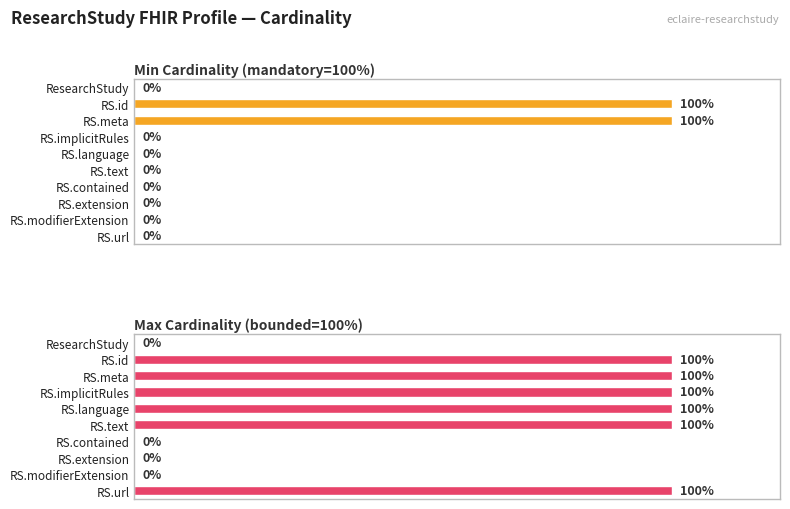

What is the value of the Min Cardinality (mandatory=100%) bar at the 2nd from the left?

100